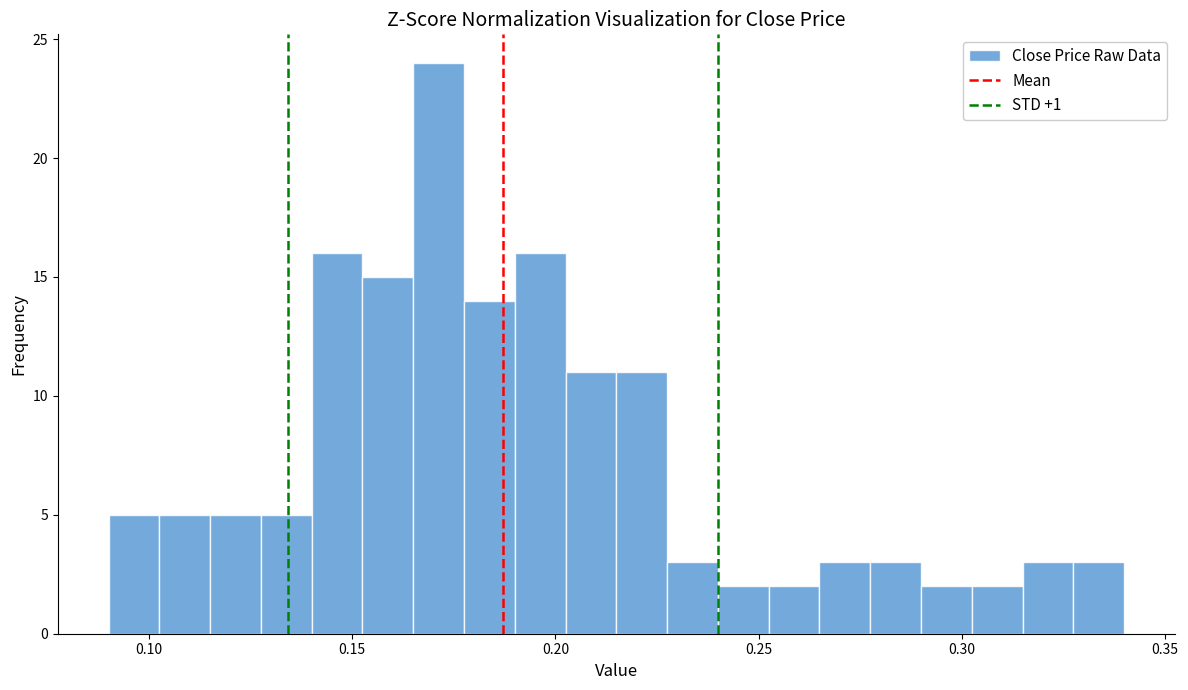

Around what value on the x-axis is the tallest bar? Give the approximate position of its centre, as read against the axis.

0.170